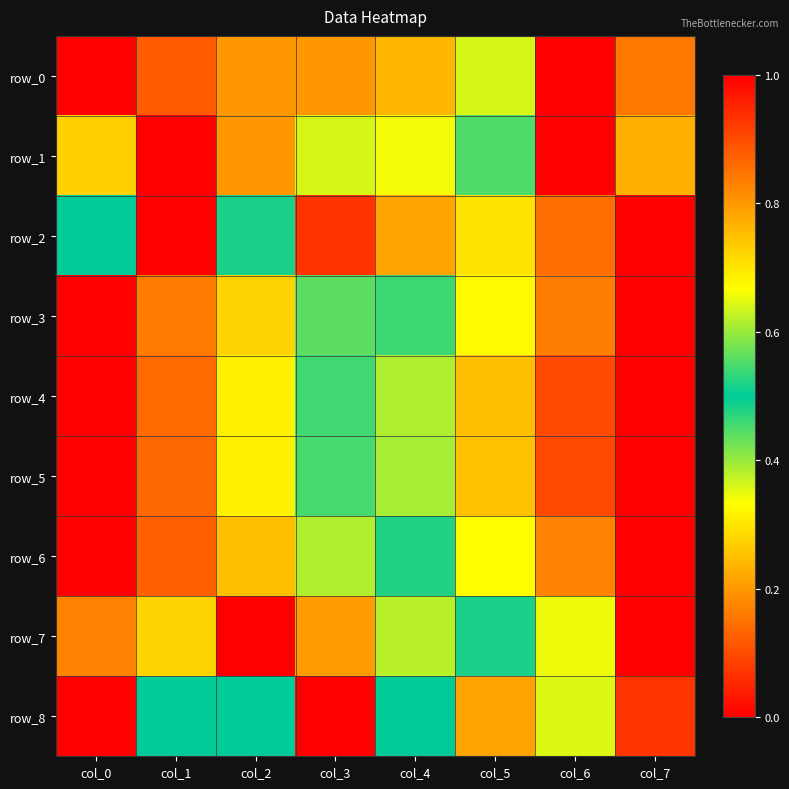

The row_8 series shows 0.5 at col_4. True or false?

True